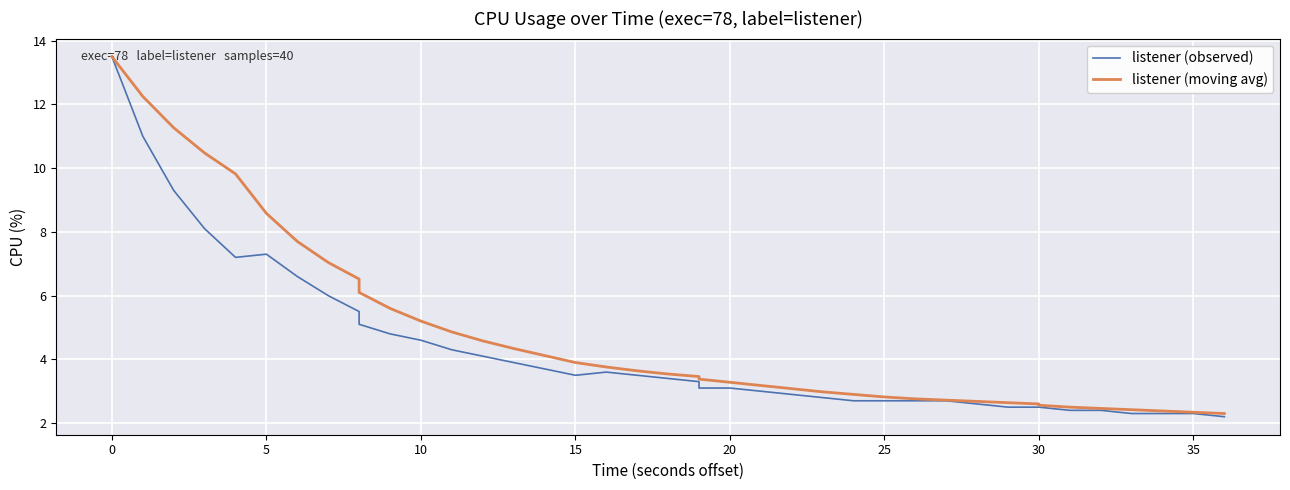

True or false: listener (observed) and listener (moving avg) intersect in this chart.

False